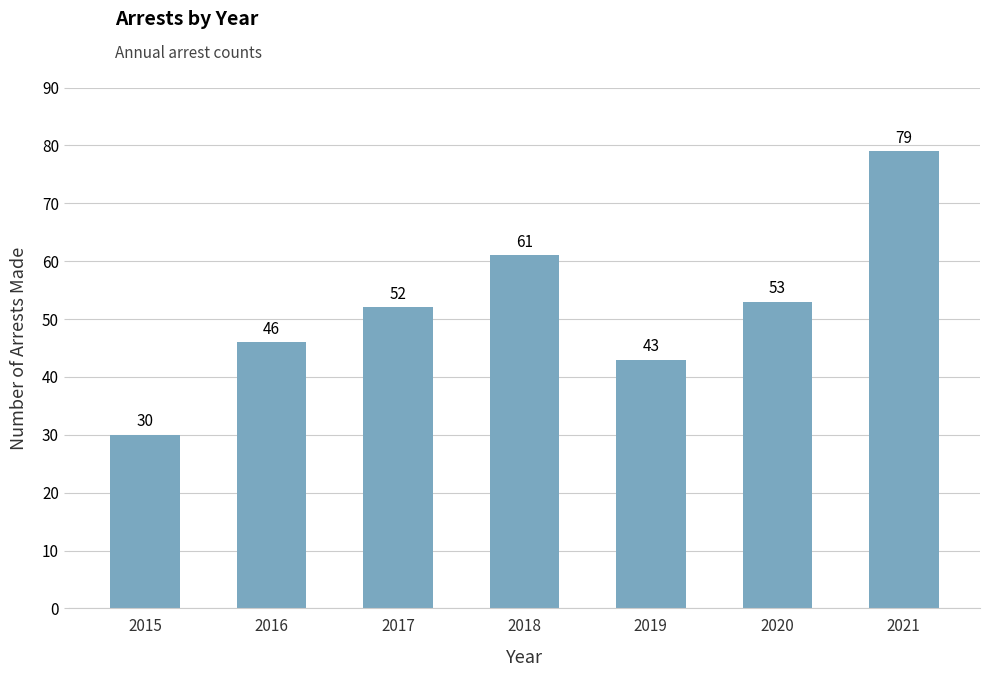

Which label corresponds to the smallest value in the chart?

2015